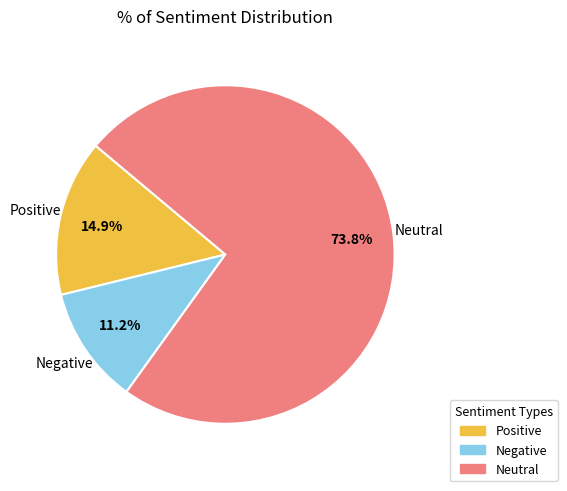

Which slice is the smallest?

Negative